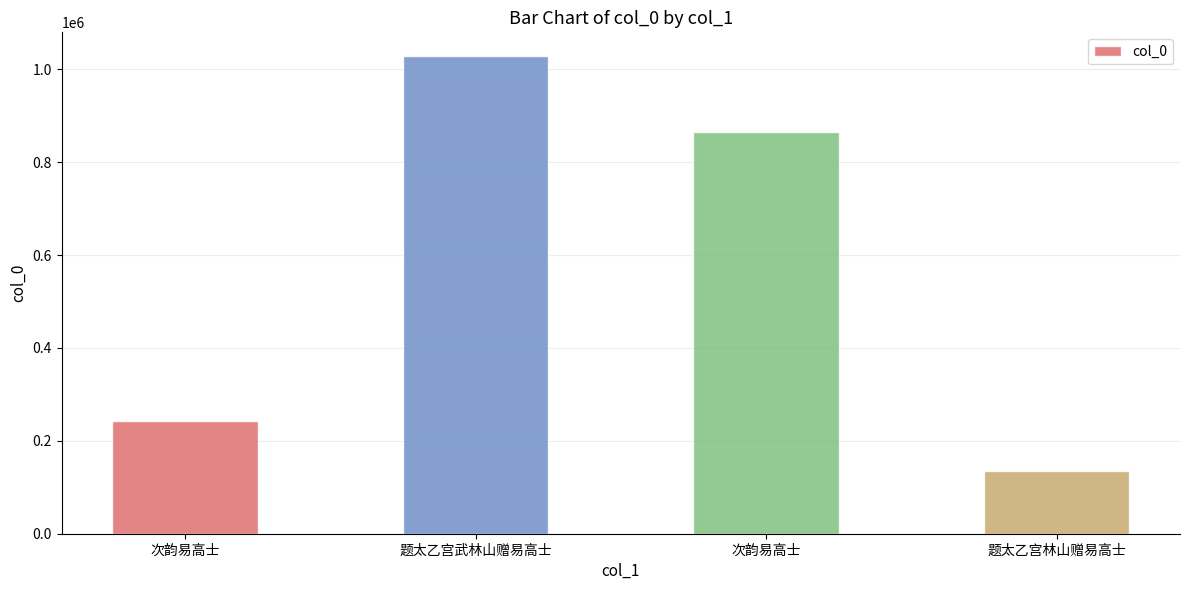

Count the number of data series in this chart.

1